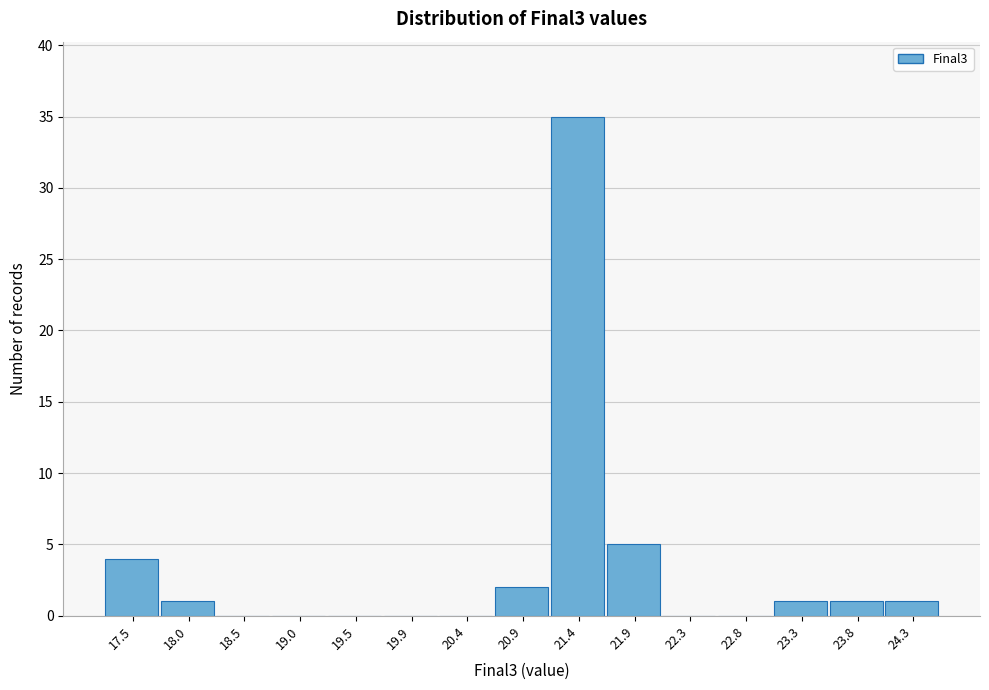

Reading left to right, transcribe this chart: for each bar, give the range it covers on the x-axis and its height. Neither the bar edges nor the heights are printed on the chart, so give them approximately, as read against the axes.

17.30 to 17.80: 4
17.80 to 18.25: 1
18.25 to 18.75: 0
18.75 to 19.20: 0
19.20 to 19.70: 0
19.70 to 20.20: 0
20.20 to 20.65: 0
20.65 to 21.15: 2
21.15 to 21.60: 35
21.60 to 22.10: 5
22.10 to 22.60: 0
22.60 to 23.05: 0
23.05 to 23.55: 1
23.55 to 24.00: 1
24.00 to 24.50: 1